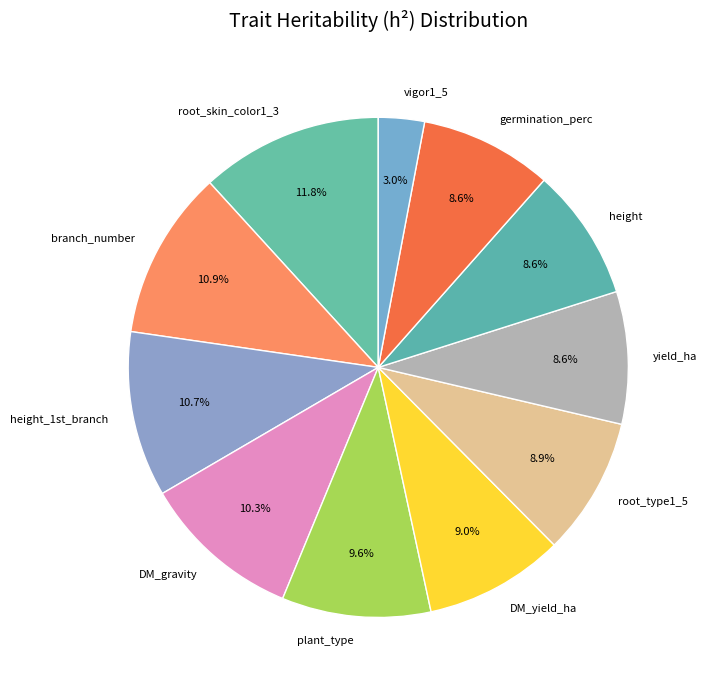

How many segments does this pie chart have?

11